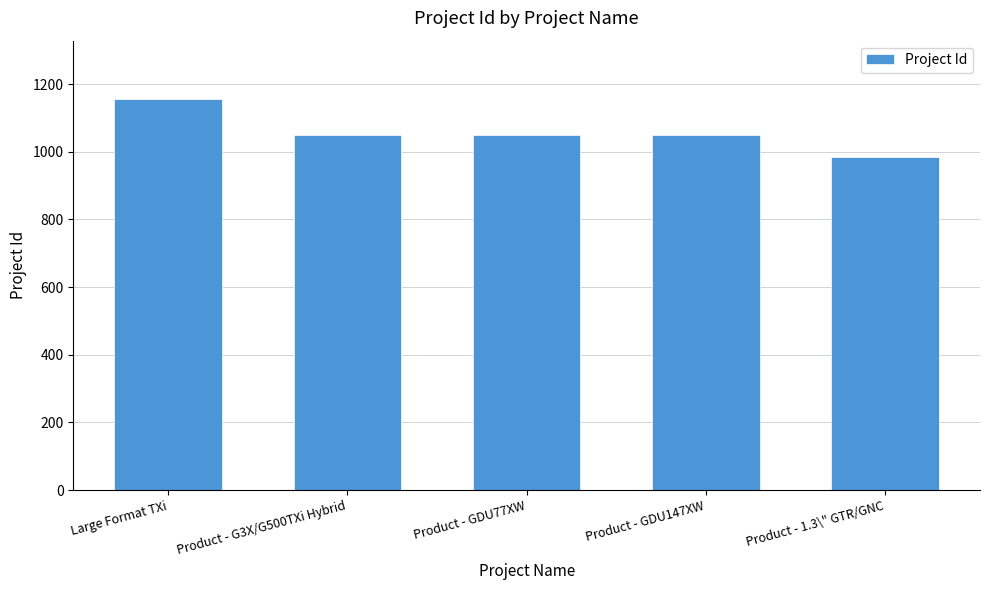

What is the difference between the maximum and second lowest values?

107